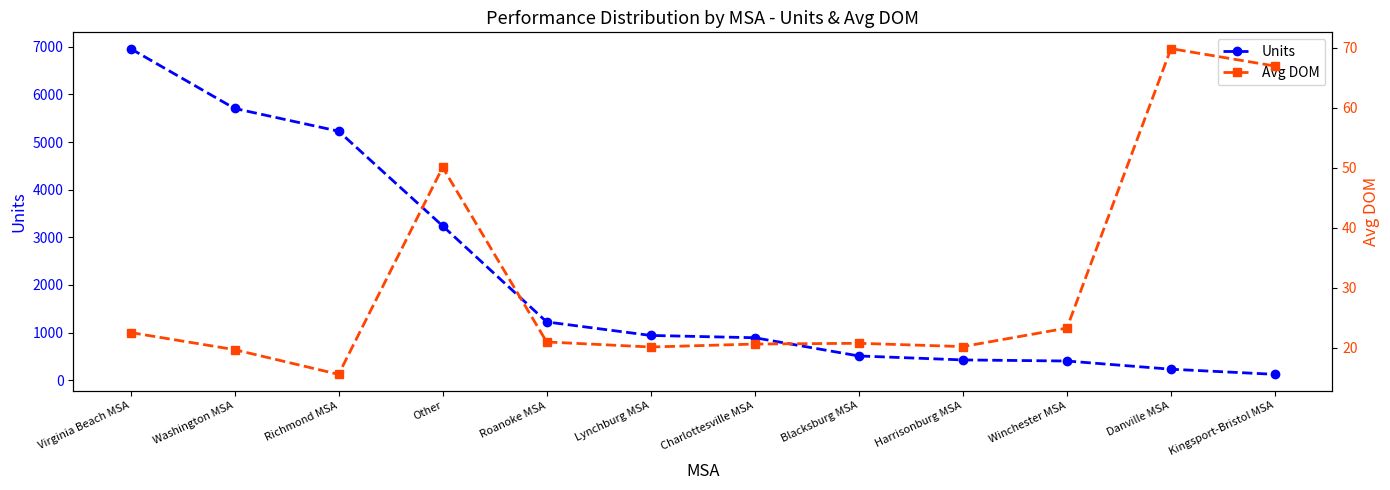

Which category has the lowest value across all series?

Richmond MSA